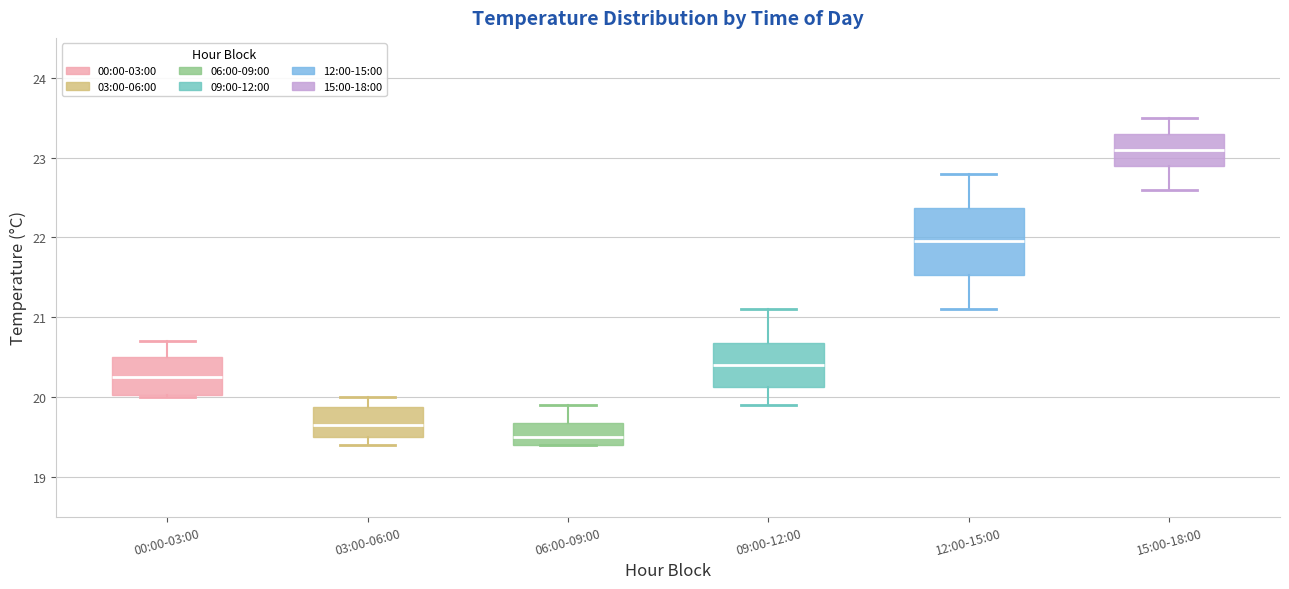

Reading left to right, read every box against the y-axis: the position of its median line, the range the box covers, and the ends of its whiskers. The values are not printed on the chart, so give them approximately, as read against the axis.

00:00-03:00: median 20.3, box 20.0 to 20.5, whiskers 20.0 to 20.7
03:00-06:00: median 19.7, box 19.5 to 19.9, whiskers 19.4 to 20.0
06:00-09:00: median 19.5, box 19.4 to 19.7, whiskers 19.4 to 19.9
09:00-12:00: median 20.4, box 20.1 to 20.7, whiskers 19.9 to 21.1
12:00-15:00: median 22.0, box 21.5 to 22.4, whiskers 21.1 to 22.8
15:00-18:00: median 23.1, box 22.9 to 23.3, whiskers 22.6 to 23.5